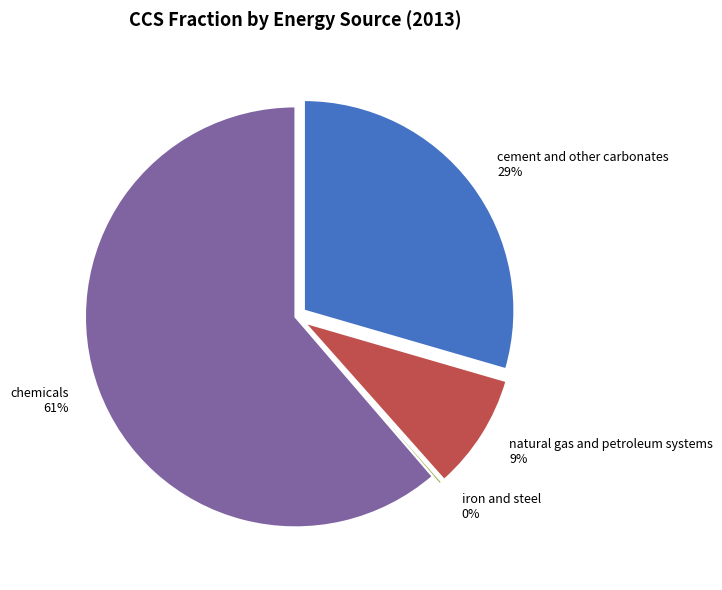

Which category has the smallest portion of the pie?

iron and steel